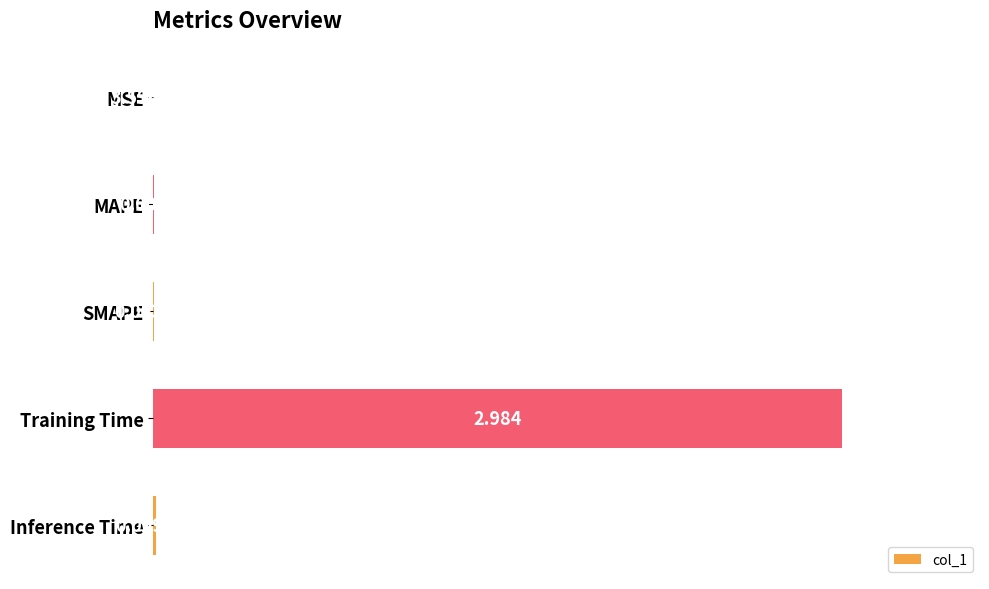

Which has a higher value, MAPE or MSE?

MAPE